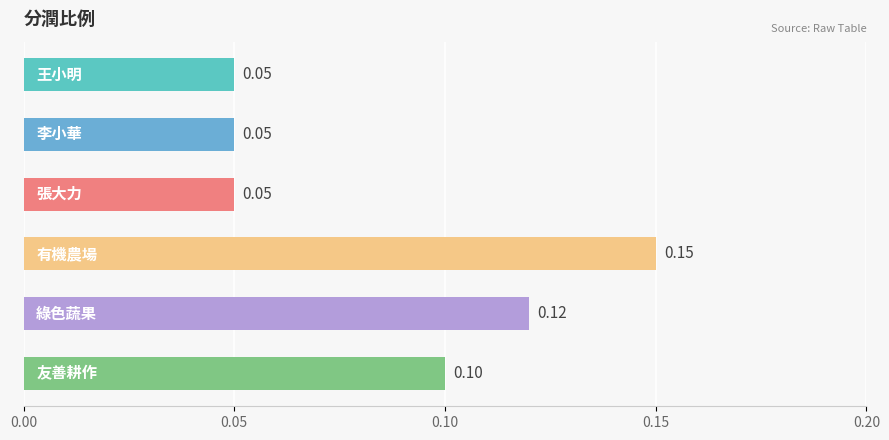

What is the sum of all values?

0.5